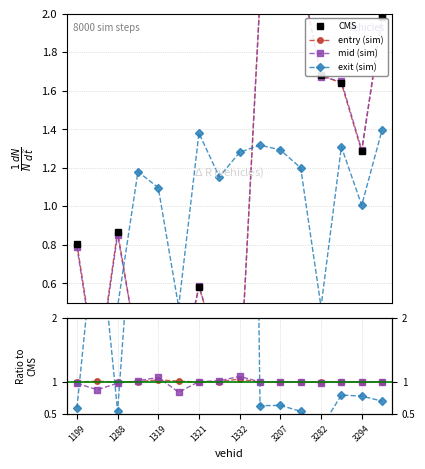

What are all the series names shown in the legend?

CMS, entry (sim), mid (sim), exit (sim)